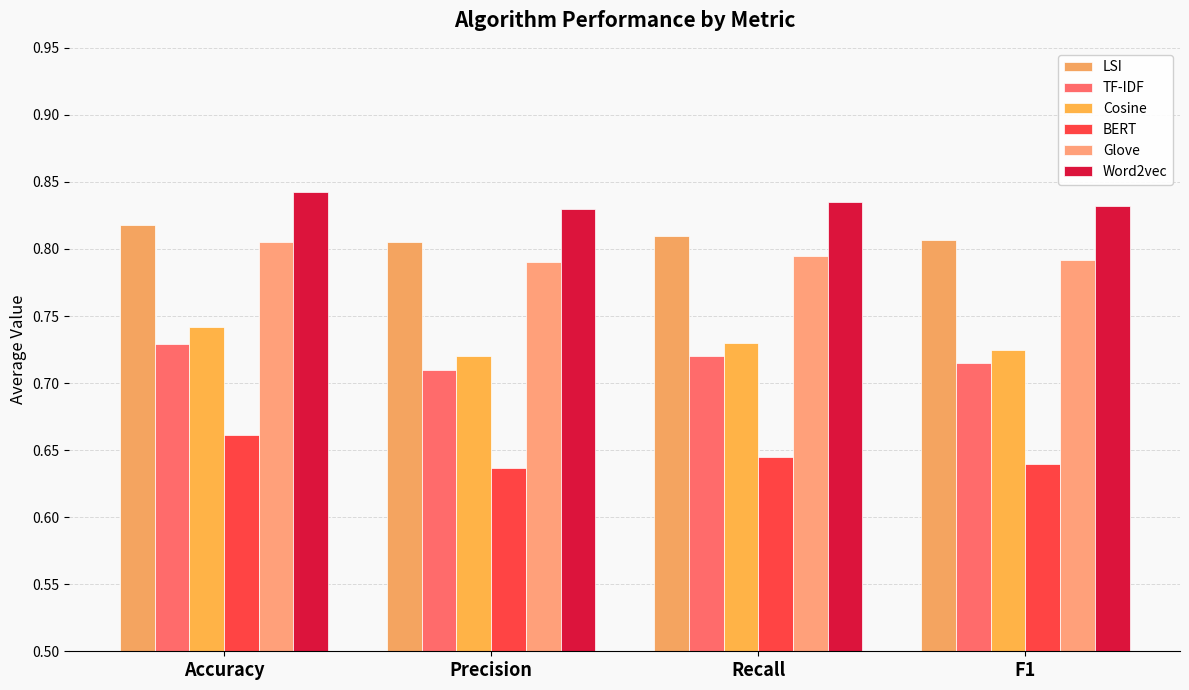

At which category does the chart reach its minimum across all series?

Precision